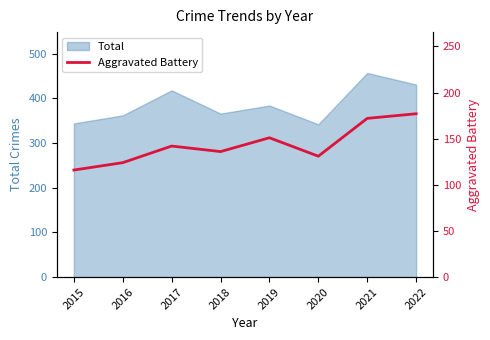

Where is the first local minimum?

2018